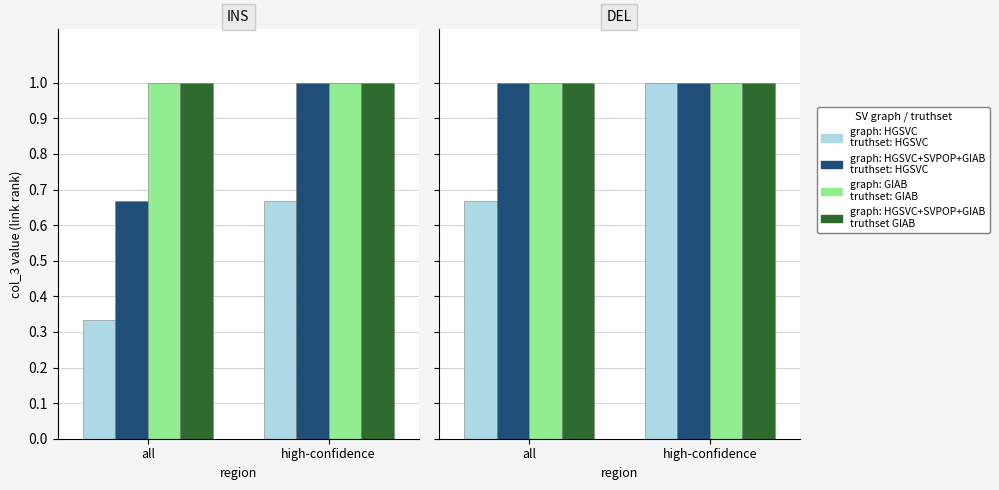

How many bars are there in each group?

4